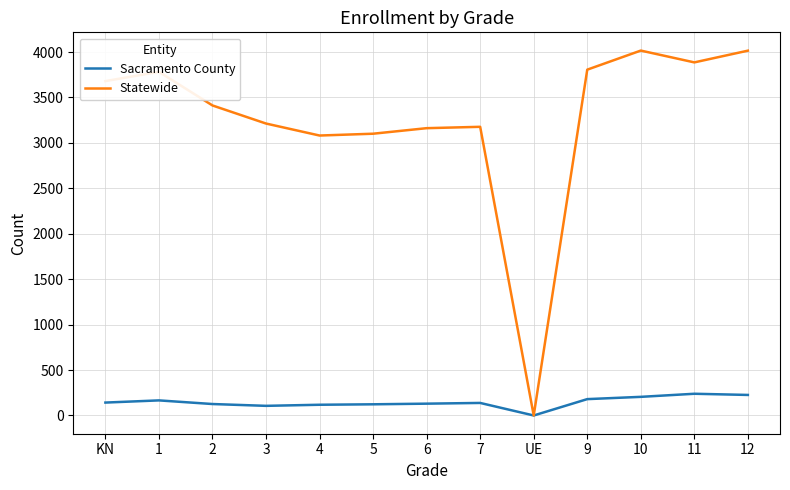

At which category does the chart reach its minimum across all series?

UE